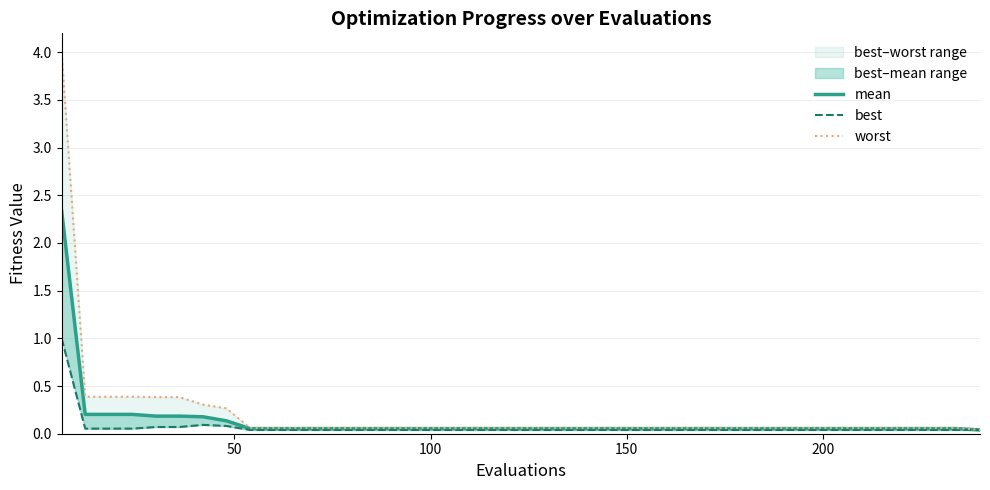

Which series has the largest total across all categories?

worst